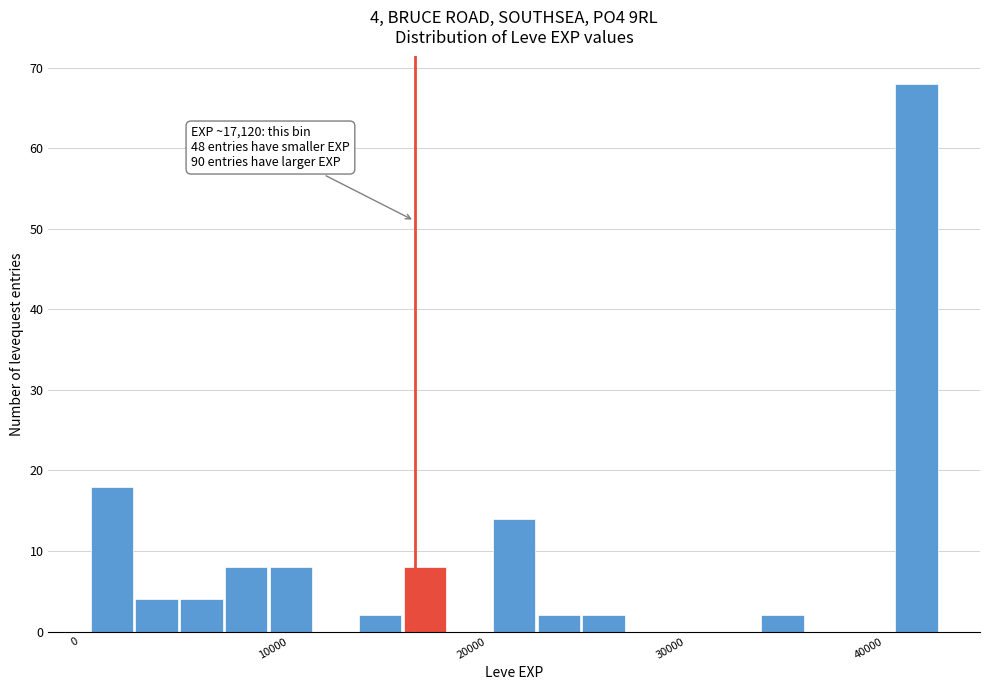

Read against the x-axis, roughly where is the centre of the tallest bar?

42000